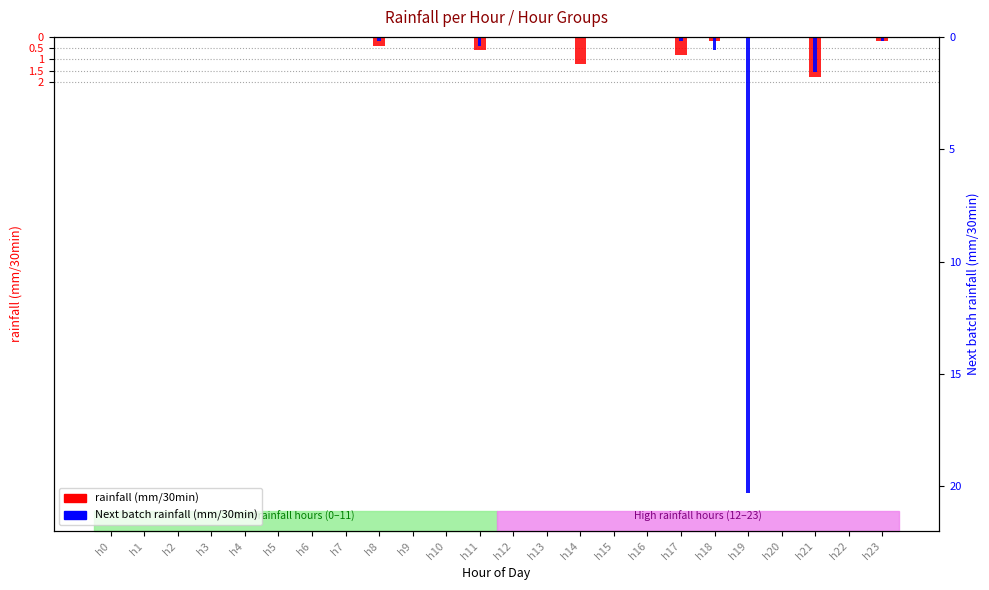

What are all the series names shown in the legend?

rainfall (mm/30min), Next batch rainfall (mm/30min)